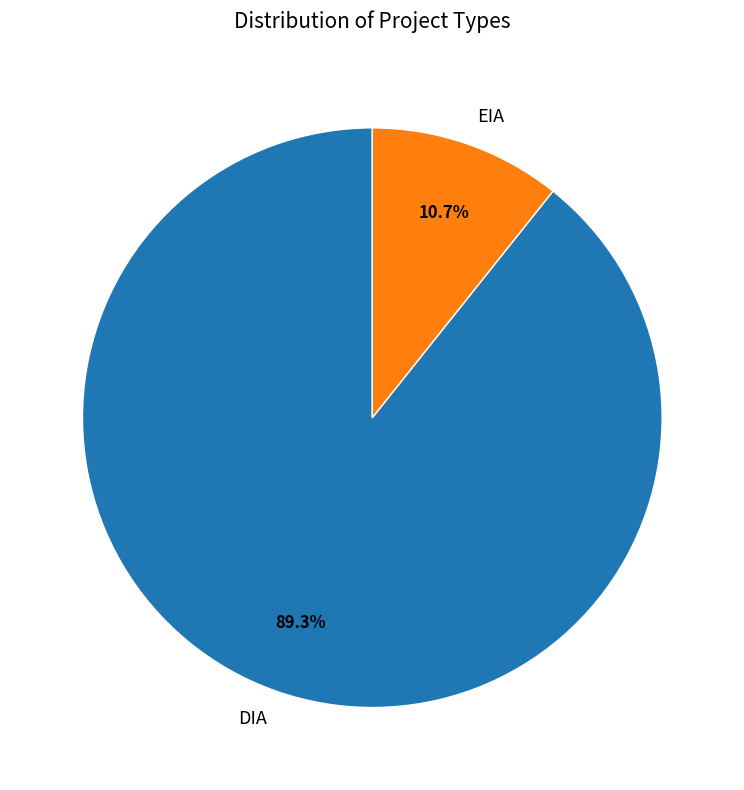

Which slice is the smallest?

EIA